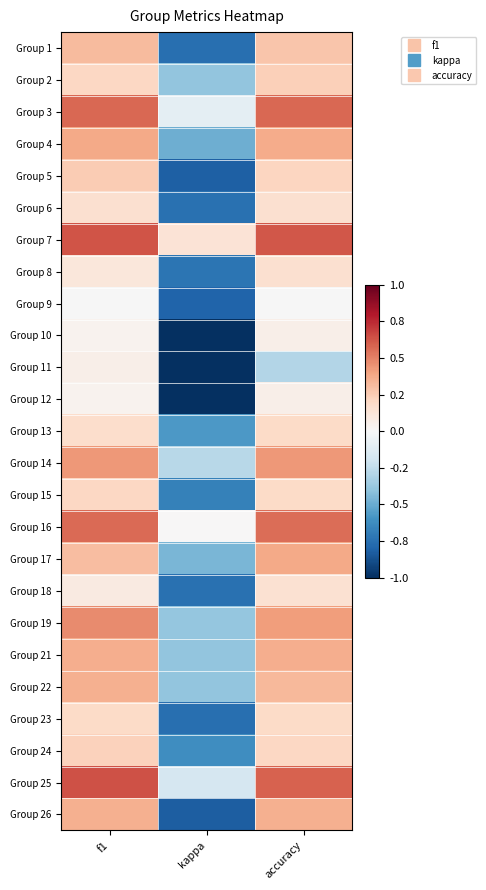

At which category does the chart reach its minimum across all series?

kappa